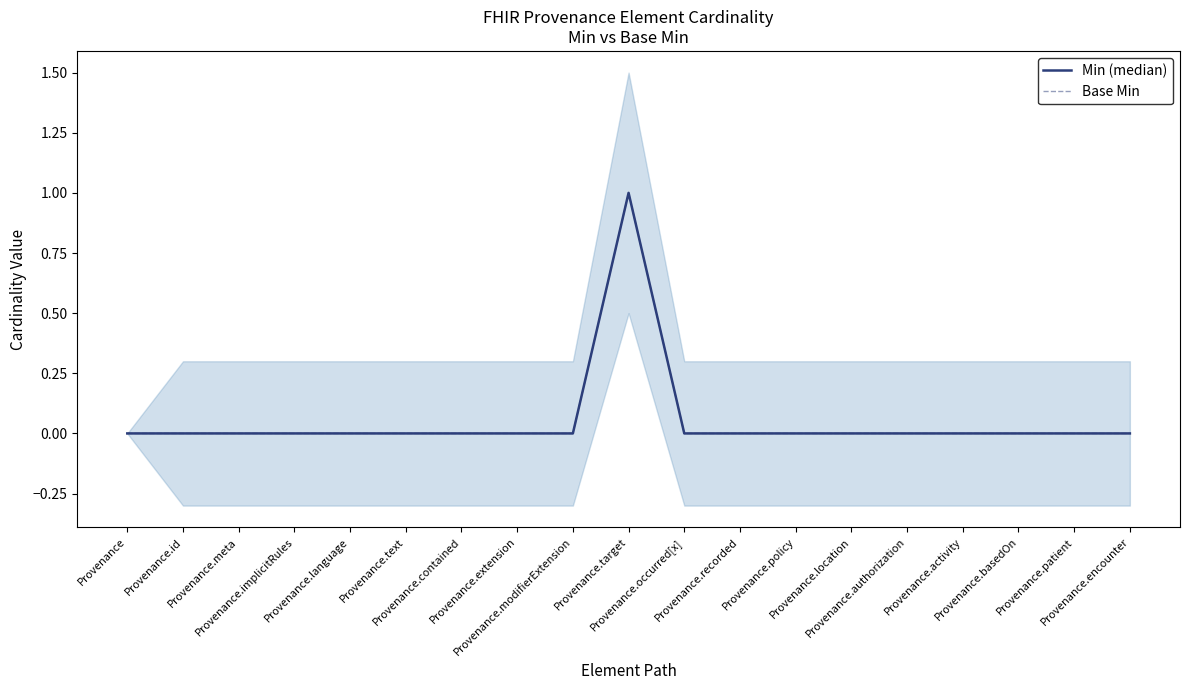

What is the label of the 18th point from the left?

Provenance.patient